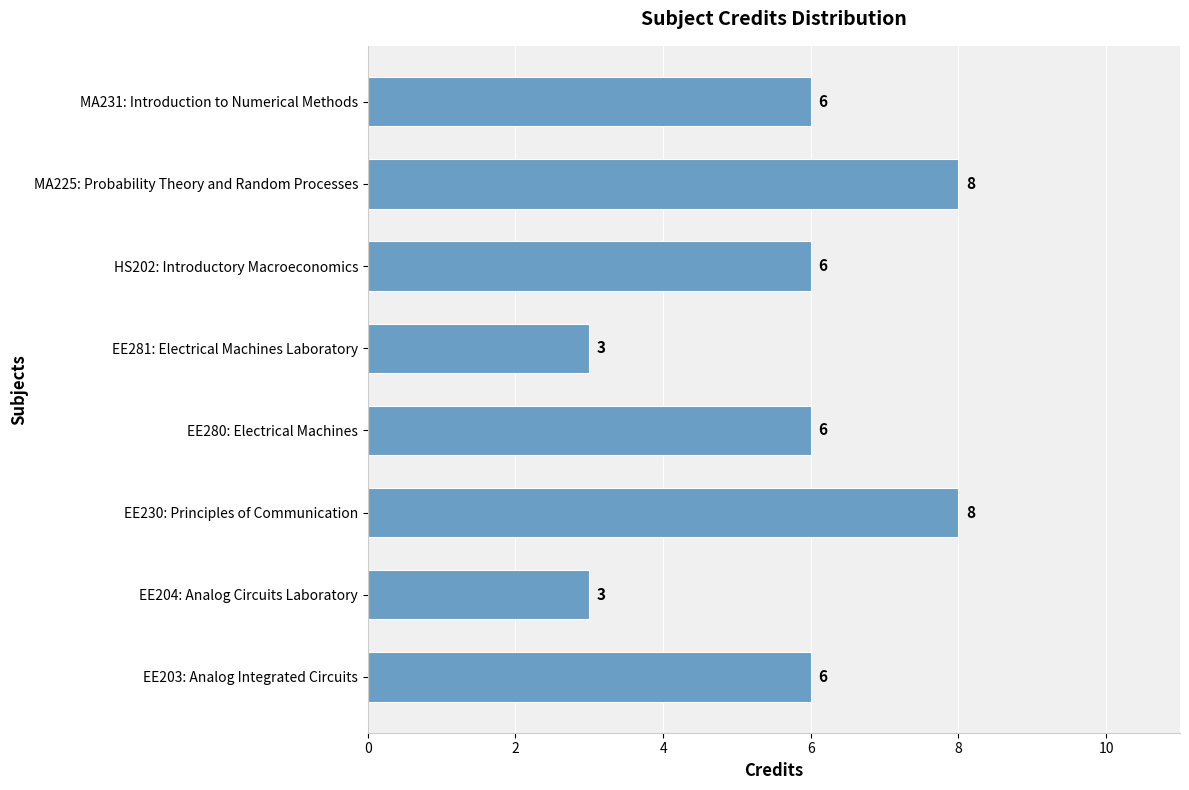

What is the greatest value displayed?

8